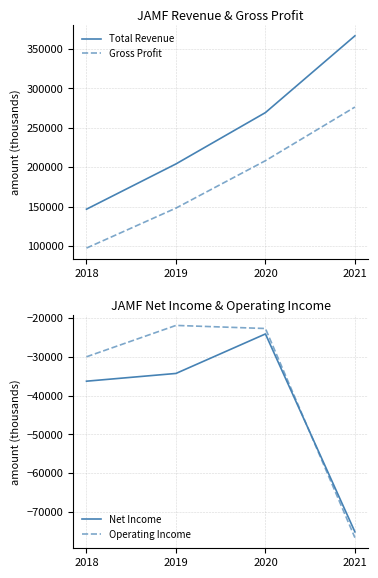

Is this an area chart (filled region under the line)?

No